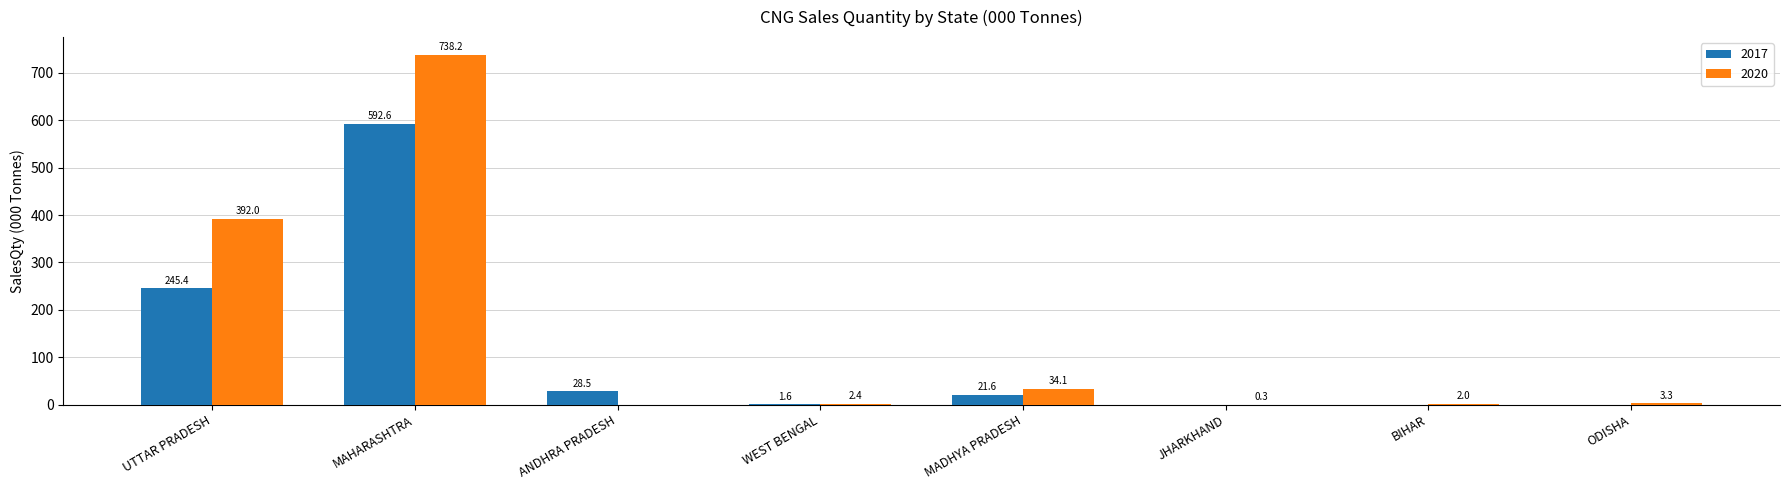

What is the sum of the 2017 values at WEST BENGAL and JHARKHAND?

1.6